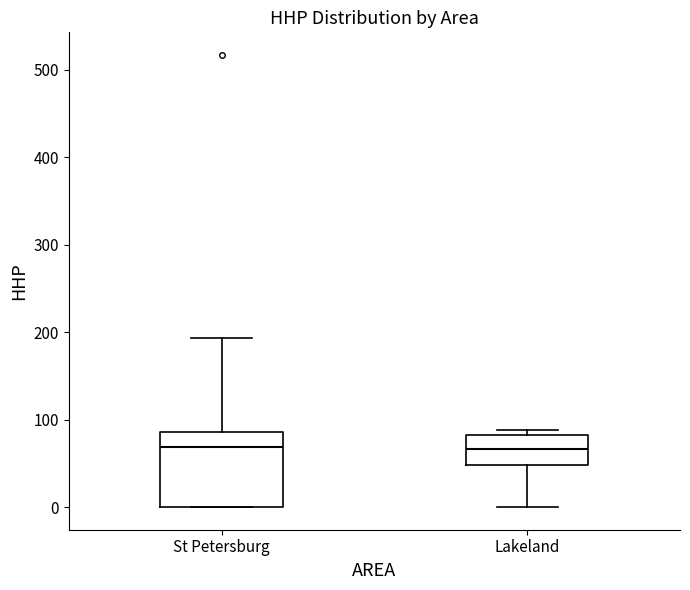

Reading left to right, read every box against the y-axis: the position of its median line, the range the box covers, and the ends of its whiskers. The values are not printed on the chart, so give them approximately, as read against the axis.

St Petersburg: median 70, box 0 to 90, whiskers 0 to 190
Lakeland: median 70, box 50 to 80, whiskers 0 to 90